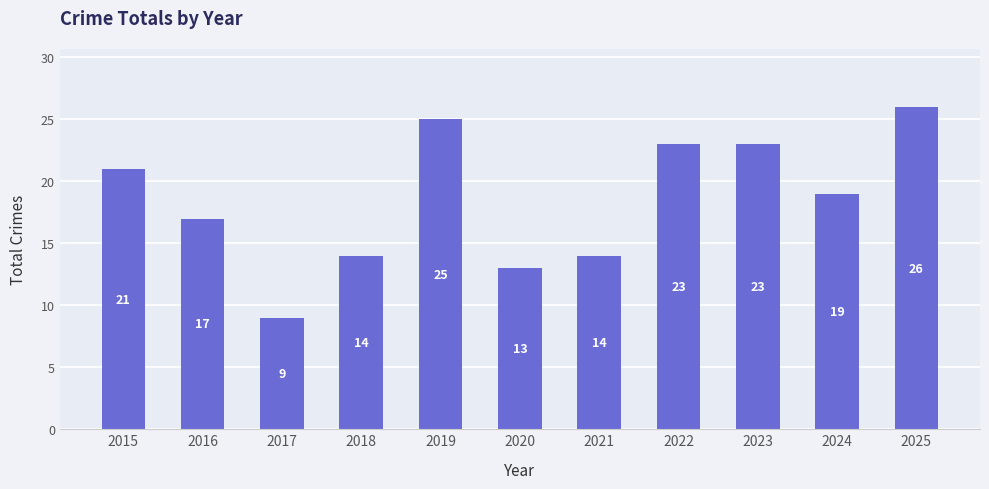

What is the sum of all values?

204